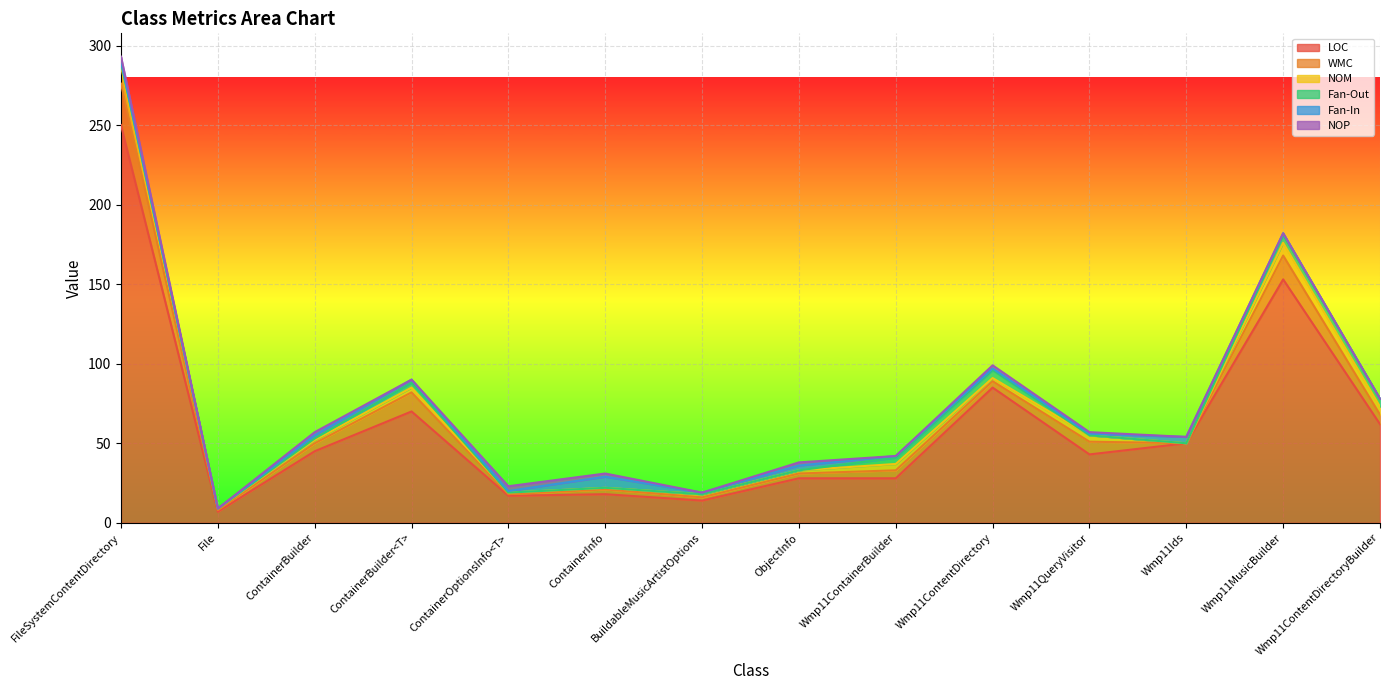

The value of NOM at ContainerOptionsInfo<T> is 1. True or false?

False